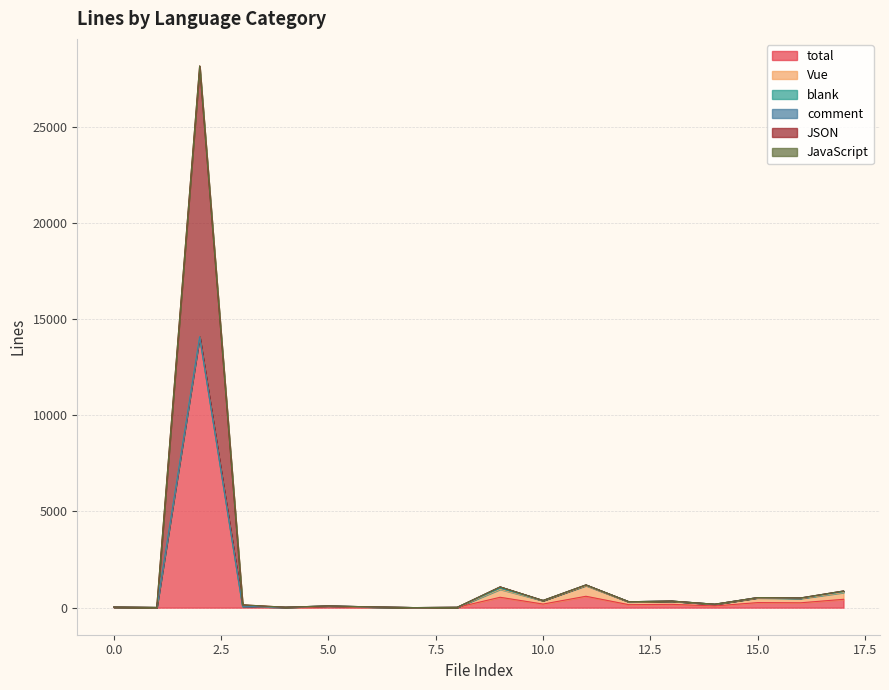

Which series has the largest total across all categories?

total